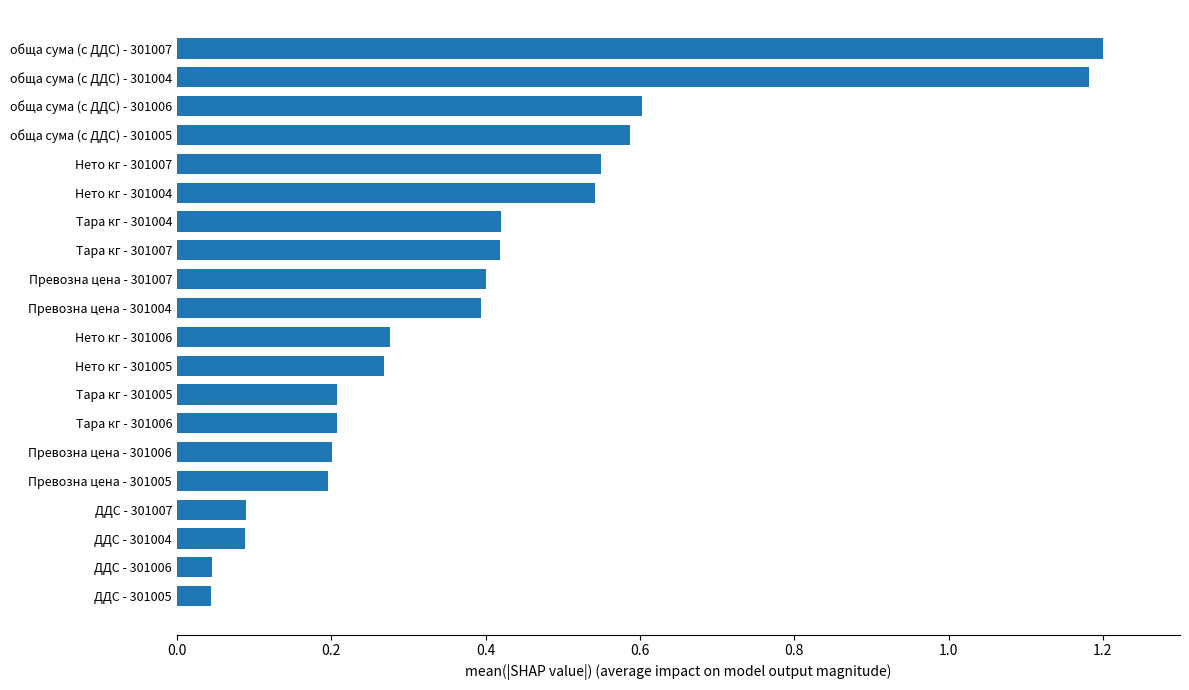

Between ДДС - 301005 and ДДС - 301004, which is larger?

ДДС - 301004